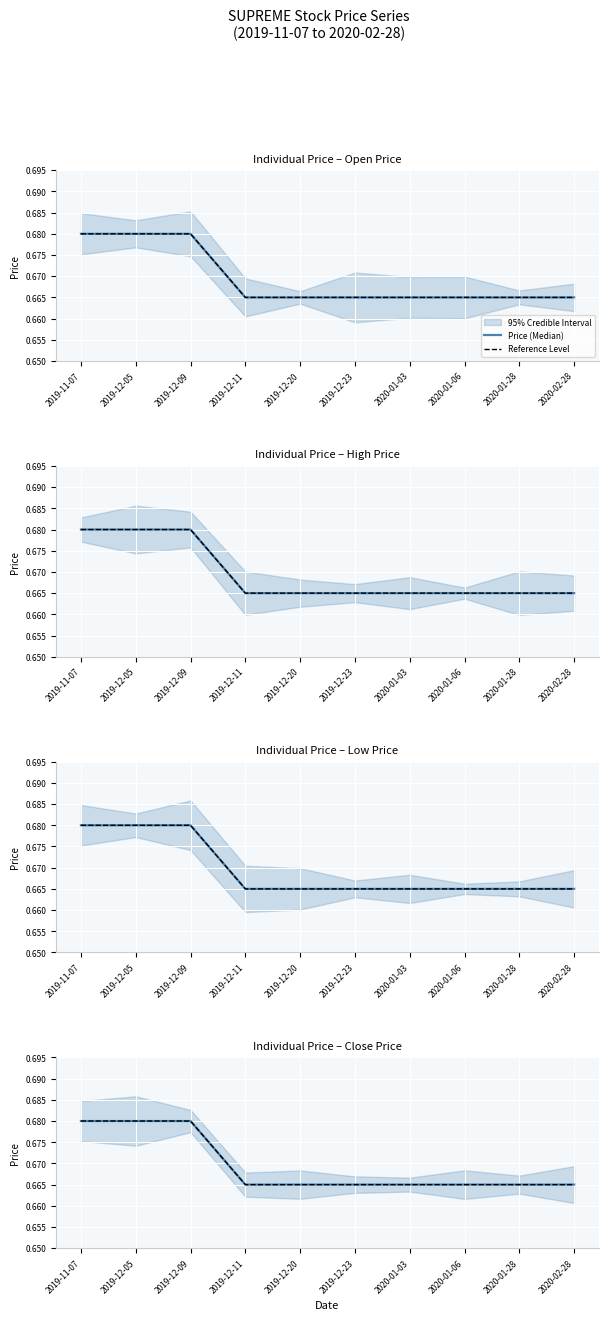

True or false: Reference Level has more than 0 interior local peaks.

False